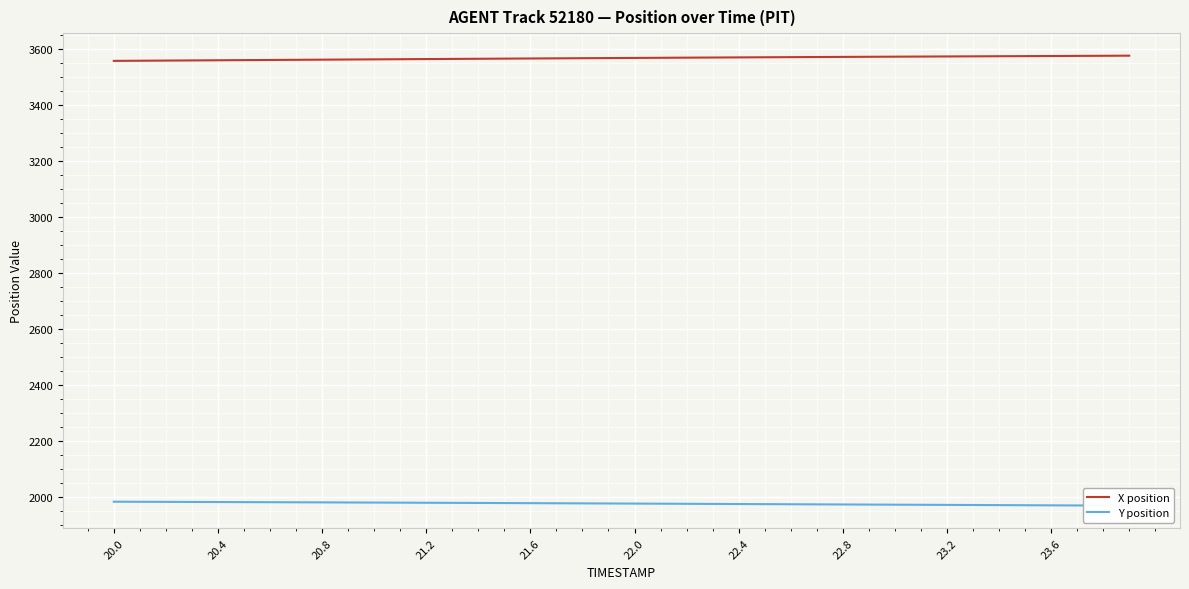

List the series in order of their overall mean, lowest first.

Y position, X position